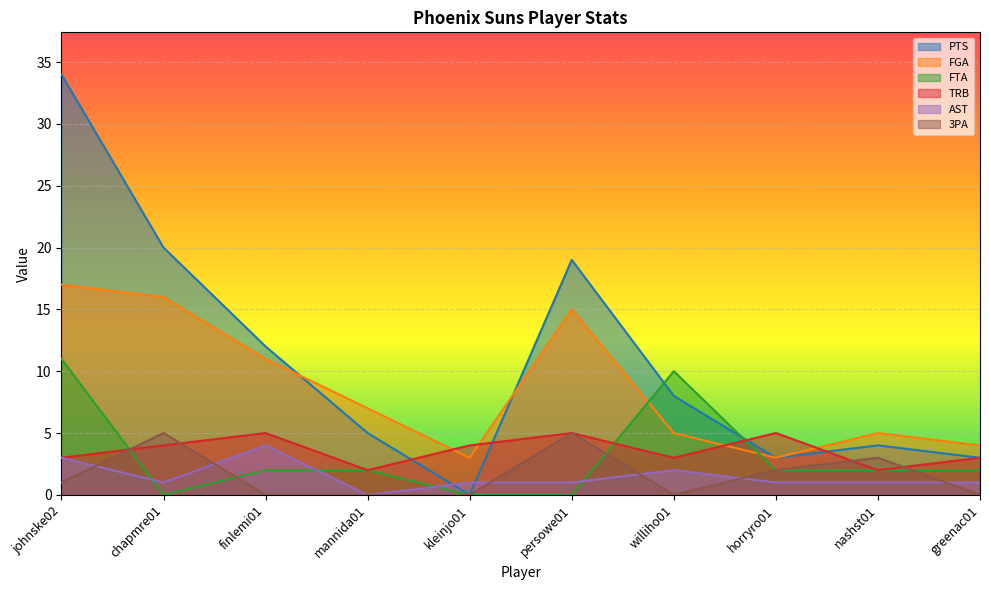

Does the chart display data point markers on the line(s)?

No